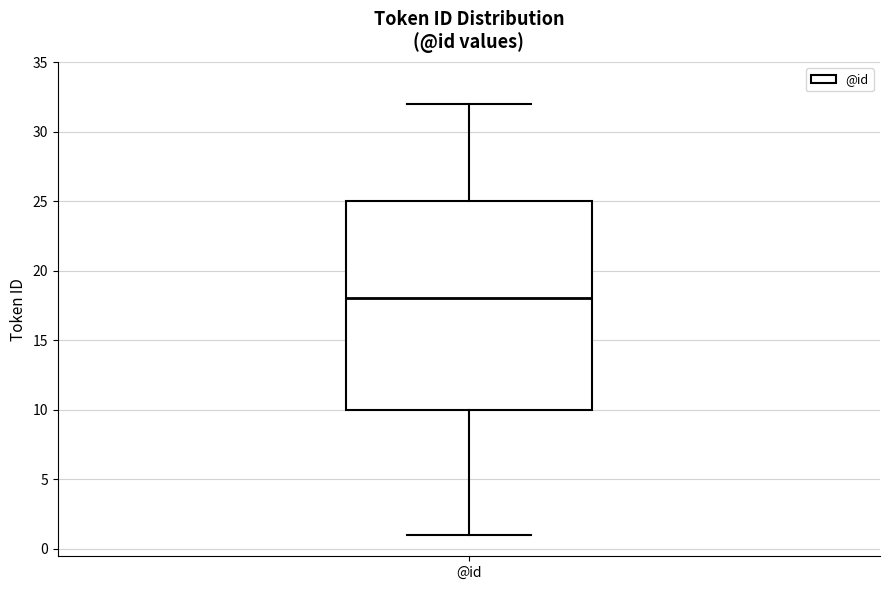

Where does the lower whisker of the box for @id end on the y-axis? The values are not printed on the chart, so give them approximately, as read against the axis.

1